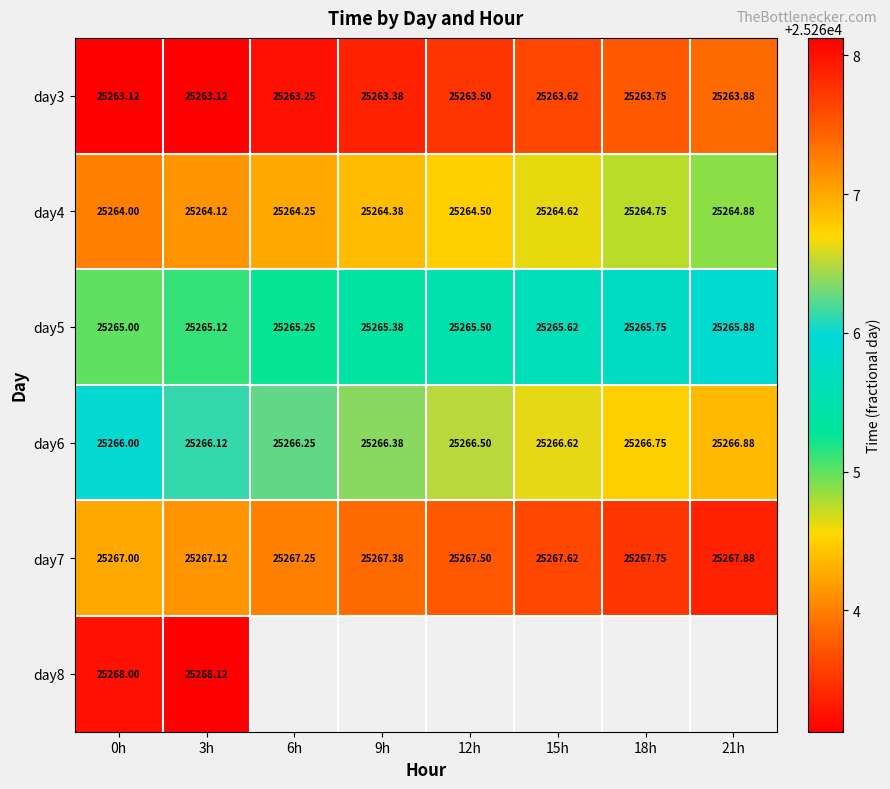

The value of day6 at 3h is 8684.4. True or false?

False